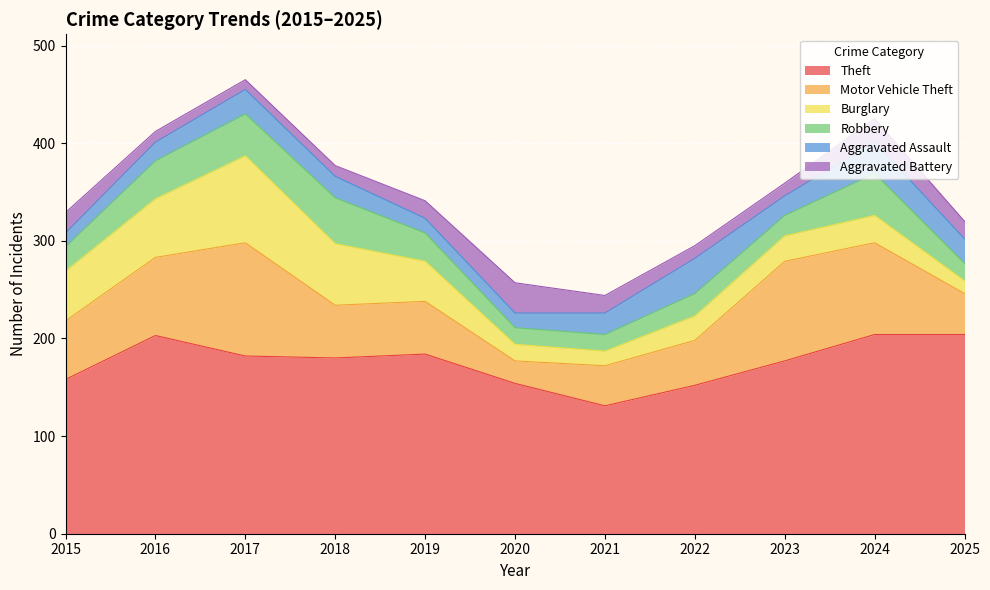

At how many categories does at least one series exceed 182?

4